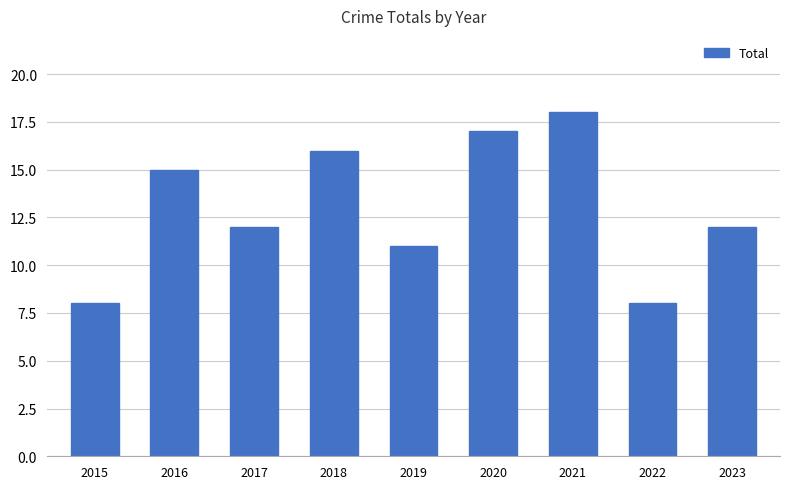

True or false: the data shows 11 at 2020.

False